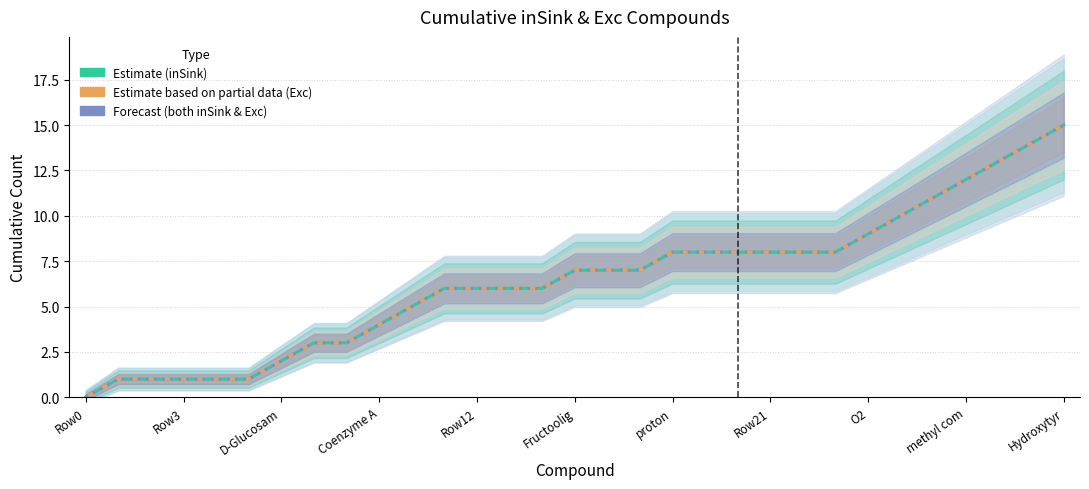

Reading right to left, list all the values displayed in this chart.

Estimate (inSink): 15	14	13	12	11	10	9	8	8	8	8	8	8	7	7	7	6	6	6	6	5	4	3	3	2	1	1	1	1	1	0
Estimate based on partial data (Exc): 15	14	13	12	11	10	9	8	8	8	8	8	8	7	7	7	6	6	6	6	5	4	3	3	2	1	1	1	1	1	0
Forecast (both): 15	14	13	12	11	10	9	8	8	8	8	8	8	7	7	7	6	6	6	6	5	4	3	3	2	1	1	1	1	1	0